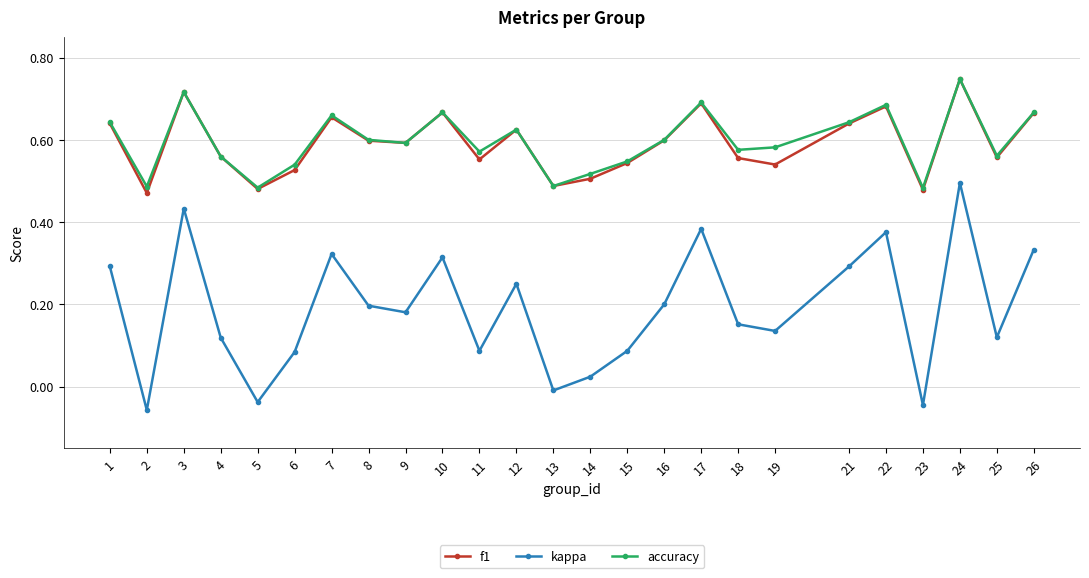

Count the accuracy values in the range 0 to 1.

25